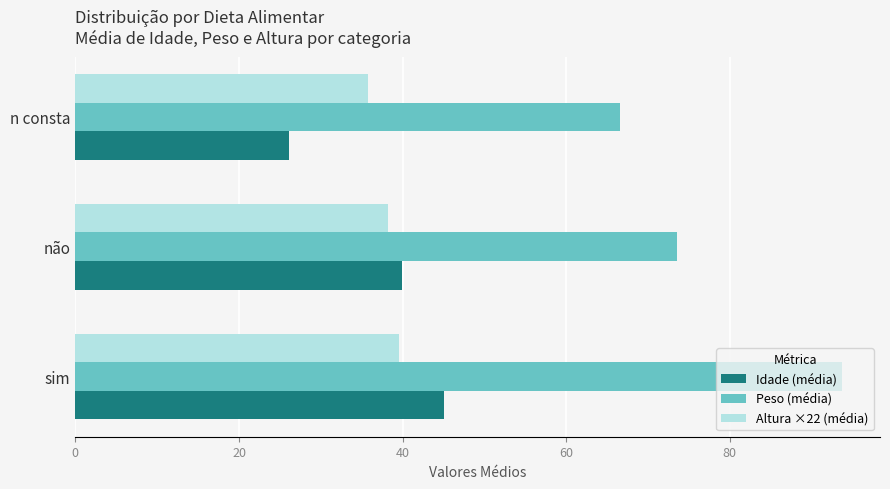

What is the sum of all Altura ×22 (média) values?

113.5